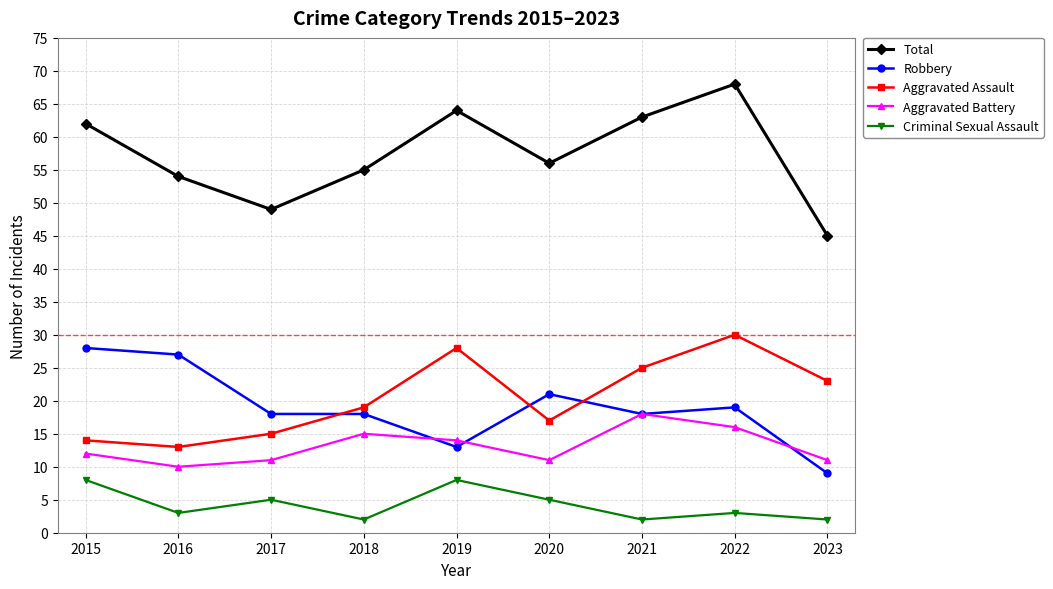

Rank the series by their maximum value, from lowest to highest.

Criminal Sexual Assault, Aggravated Battery, Robbery, Aggravated Assault, Total